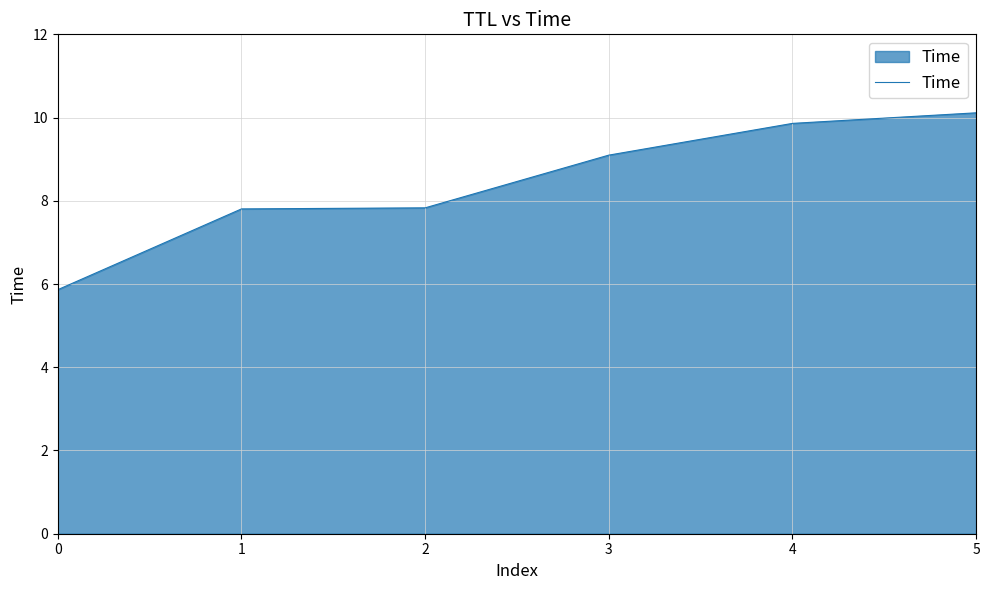

At which label does the data first exceed 9?

3